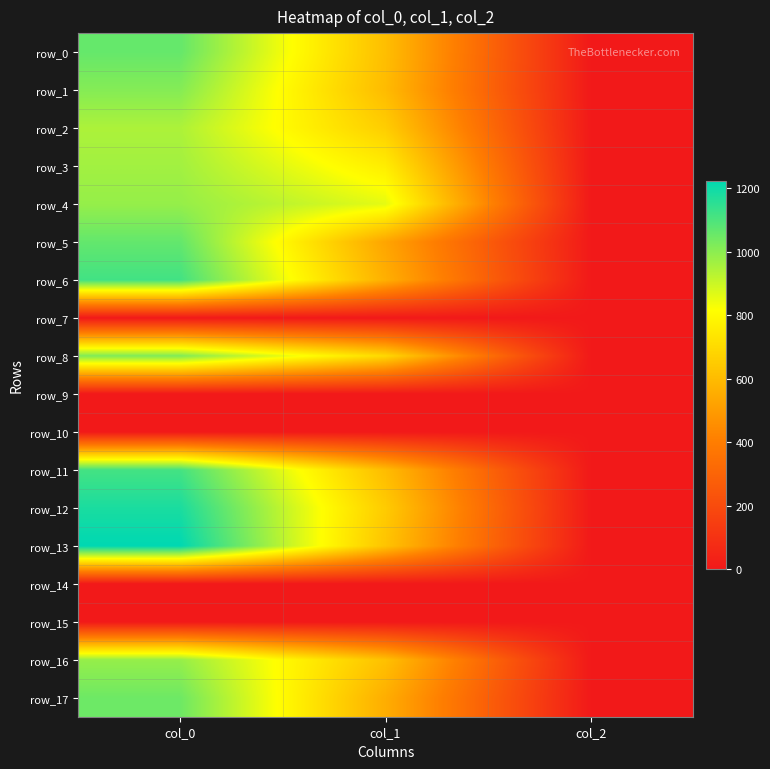

Rank the categories by row_12 value from lowest to highest.

col_2, col_1, col_0